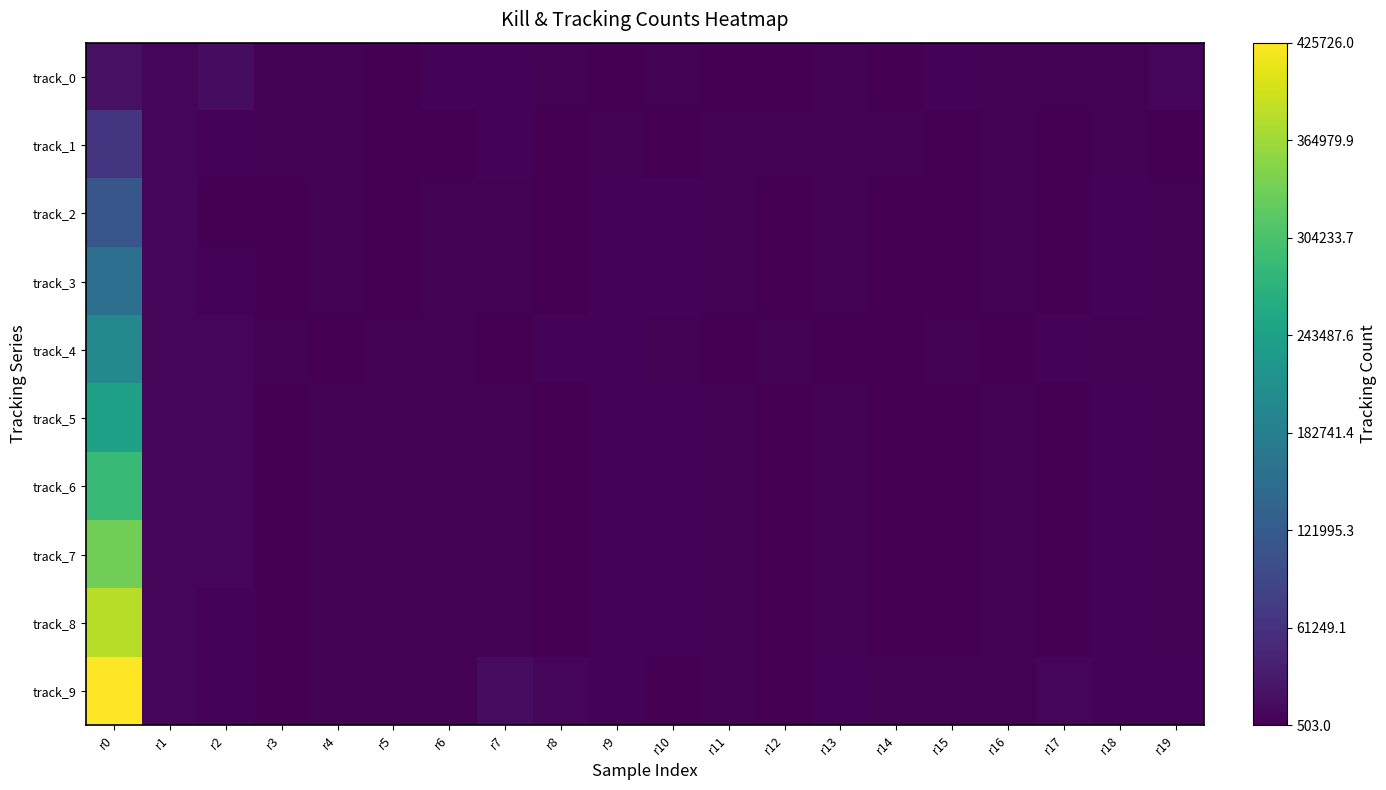

Count the number of data series in this chart.

10